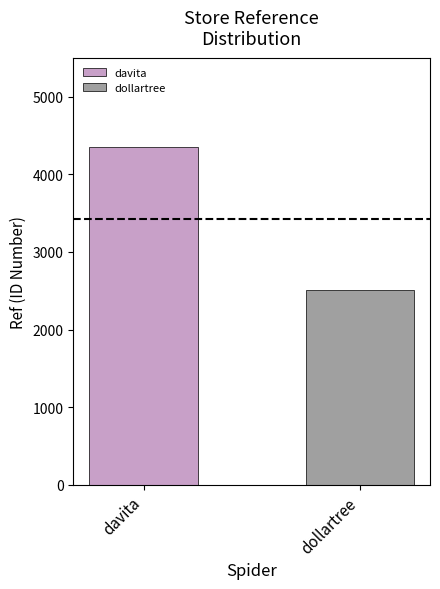

Which series has the widest spread of values?

davita